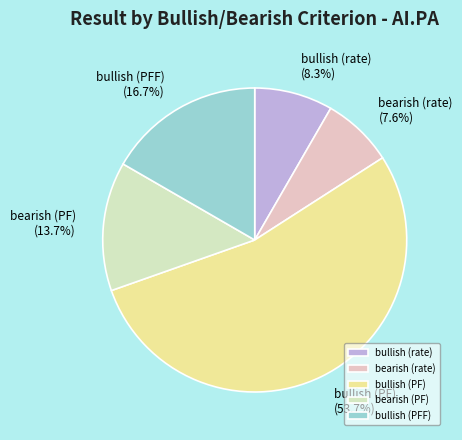

The bearish (PF) slice represents 4% of the pie. True or false?

False